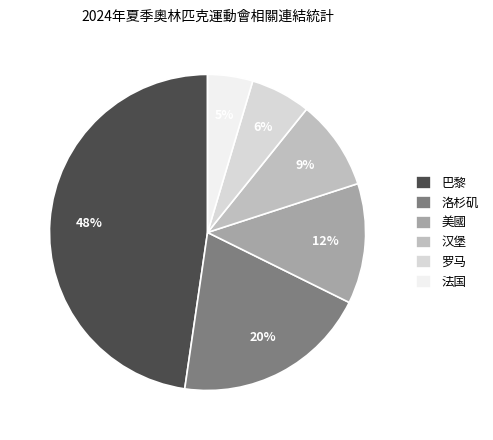

To the nearest percent, what is the difference between the largest and smallest slice percentages?

43%